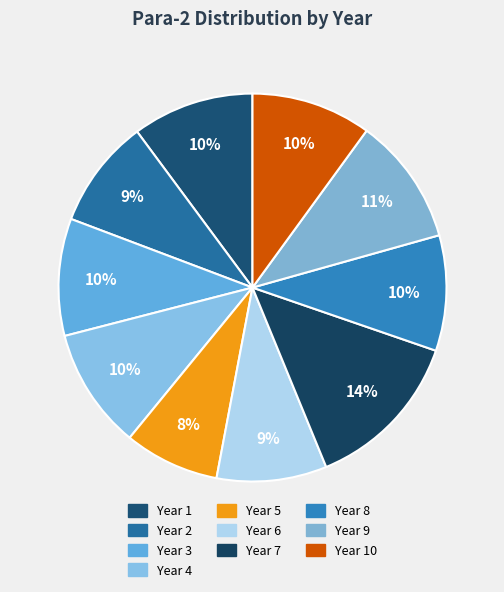

Rank the categories by value from highest to lowest.

Year 7, Year 9, Year 1, Year 4, Year 10, Year 3, Year 8, Year 6, Year 2, Year 5